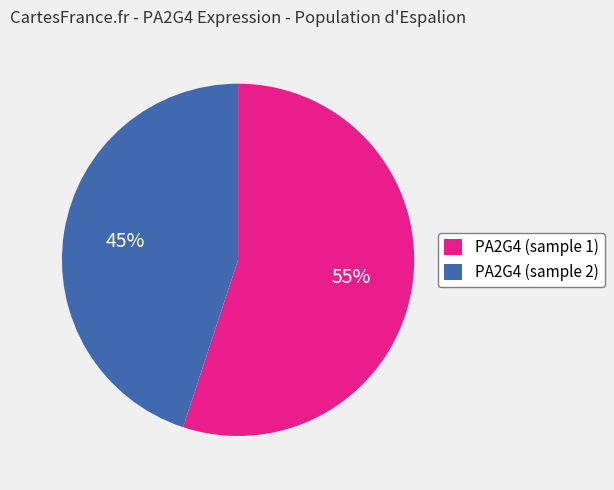

Which slice is the smallest?

PA2G4 (sample 2)